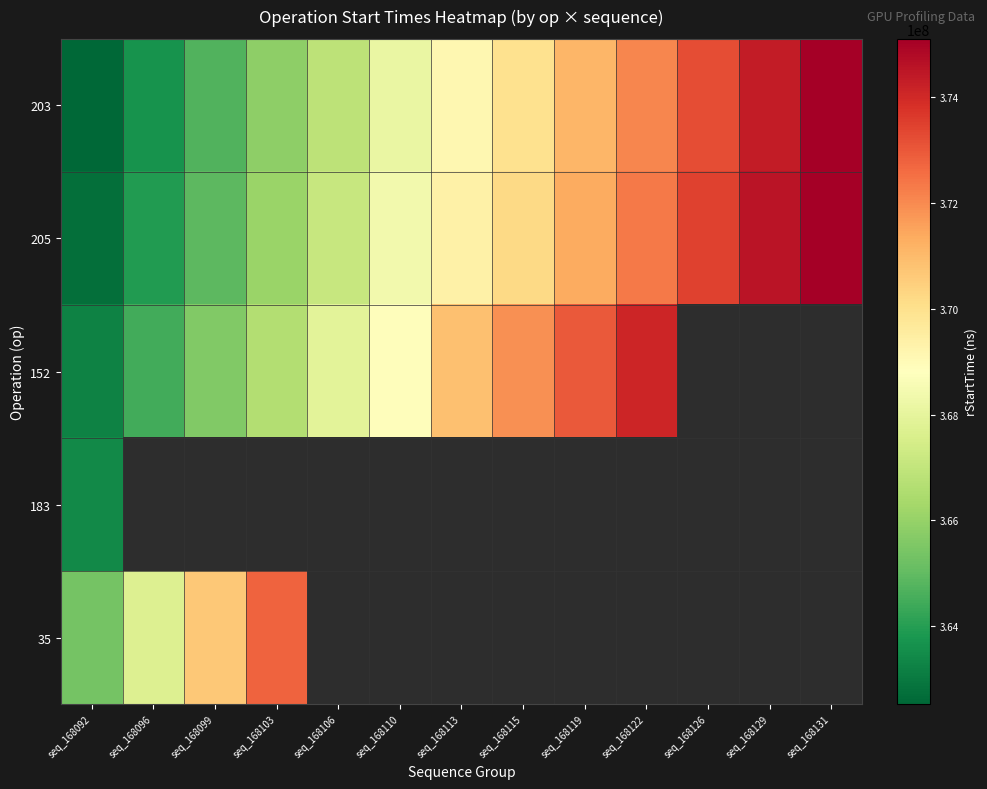

What is the lowest value of the 35 series?

365370020.0